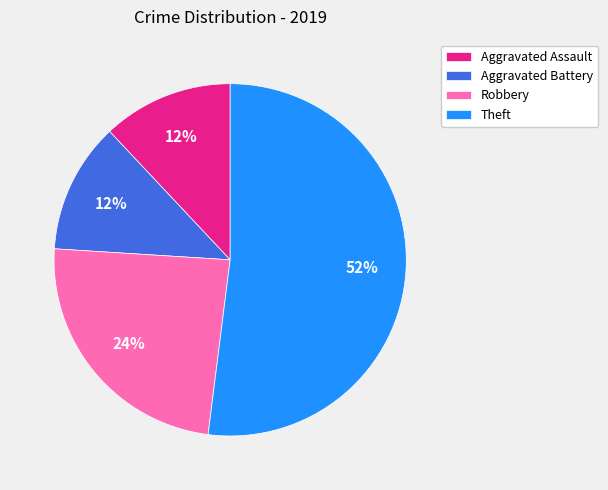

Approximately how many times larger is the value at Robbery compared to Aggravated Battery?

2.0